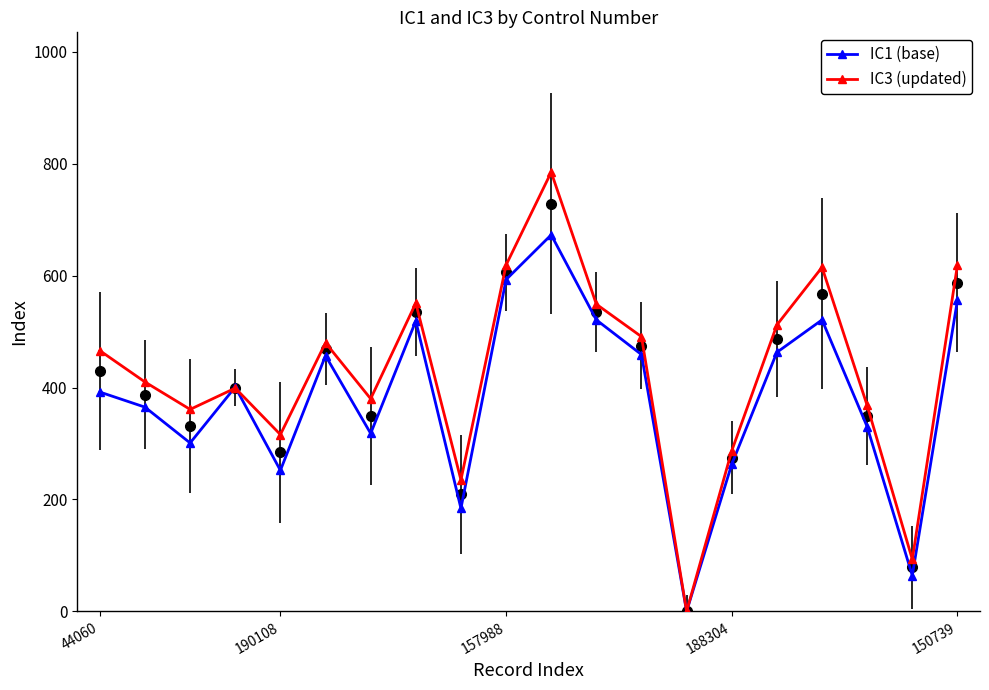

Rank the series by their maximum value, from highest to lowest.

IC3 (updated), IC1 (base)